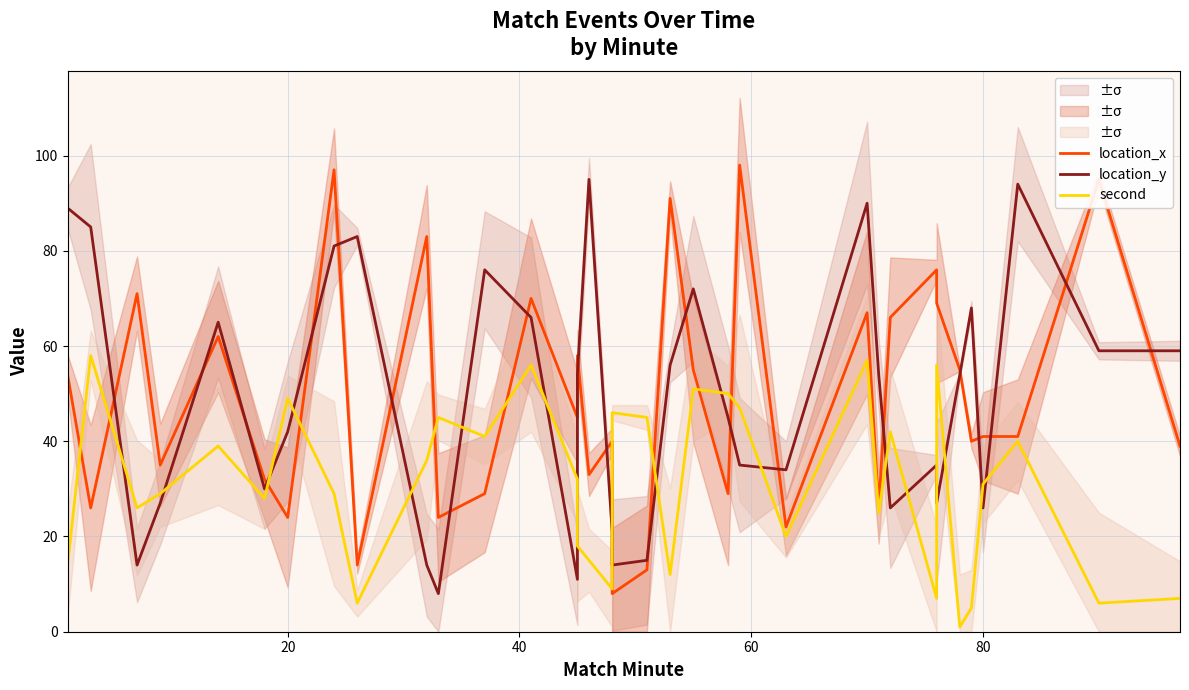

How many series are shown in this chart?

3